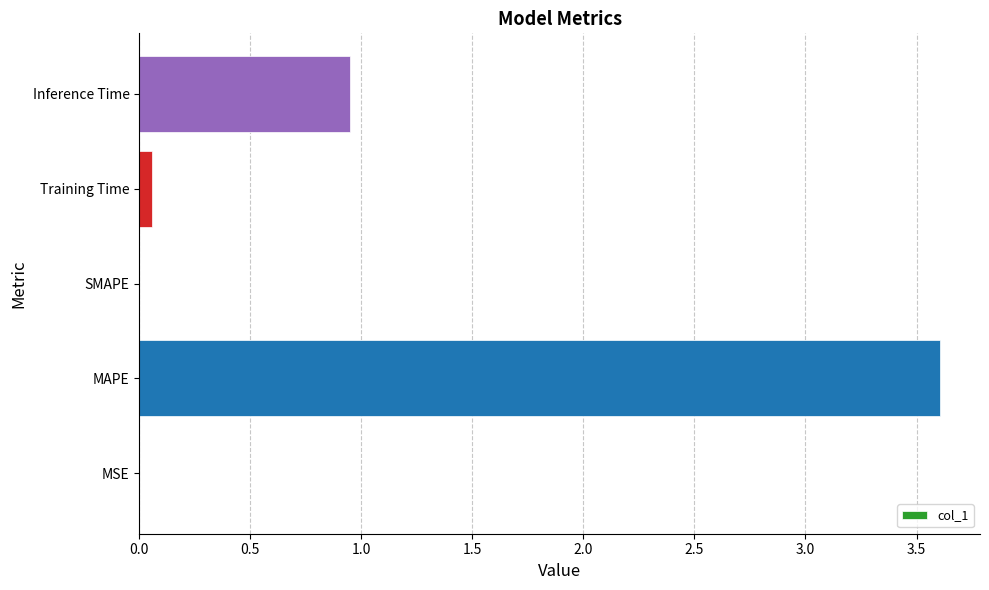

At which category does the chart reach its peak across all series?

MAPE